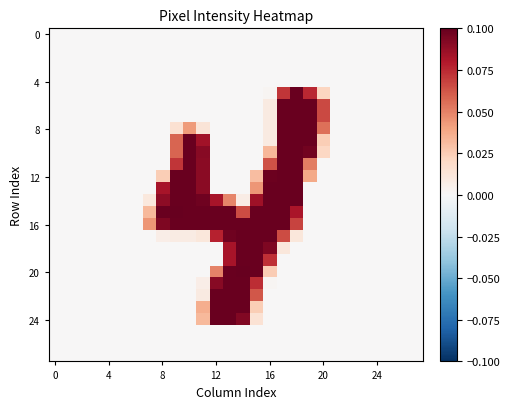

Which series has the largest total across all categories?

16